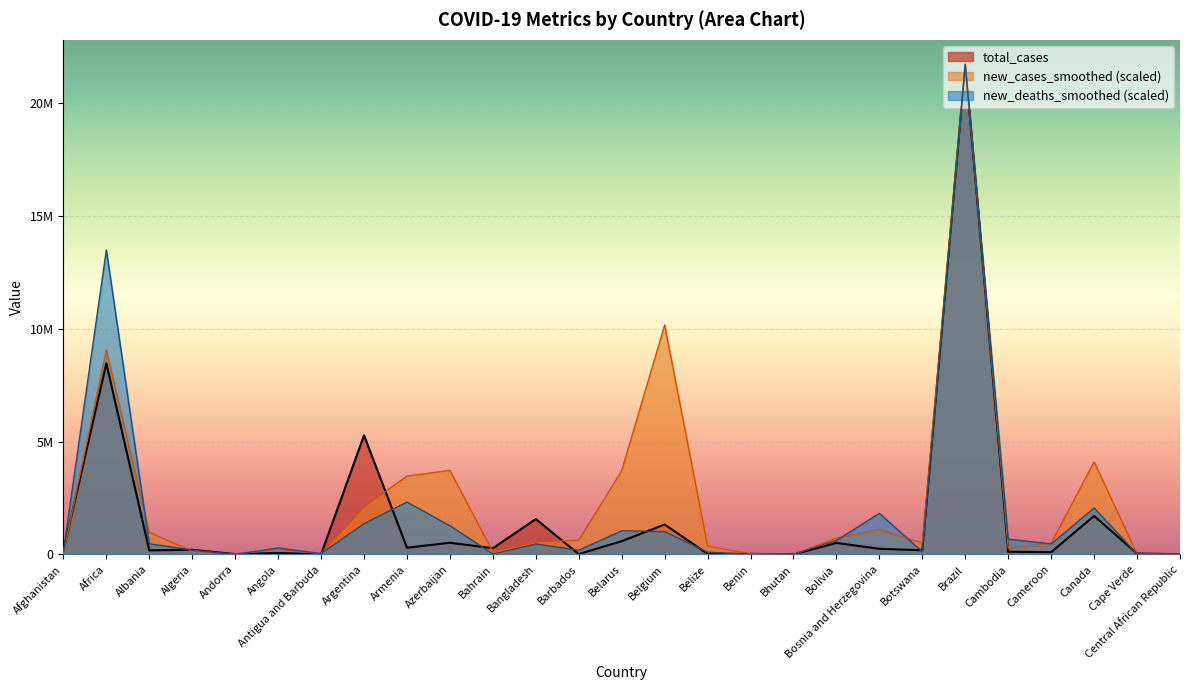

True or false: new_cases_smoothed and new_deaths_smoothed intersect in this chart.

True